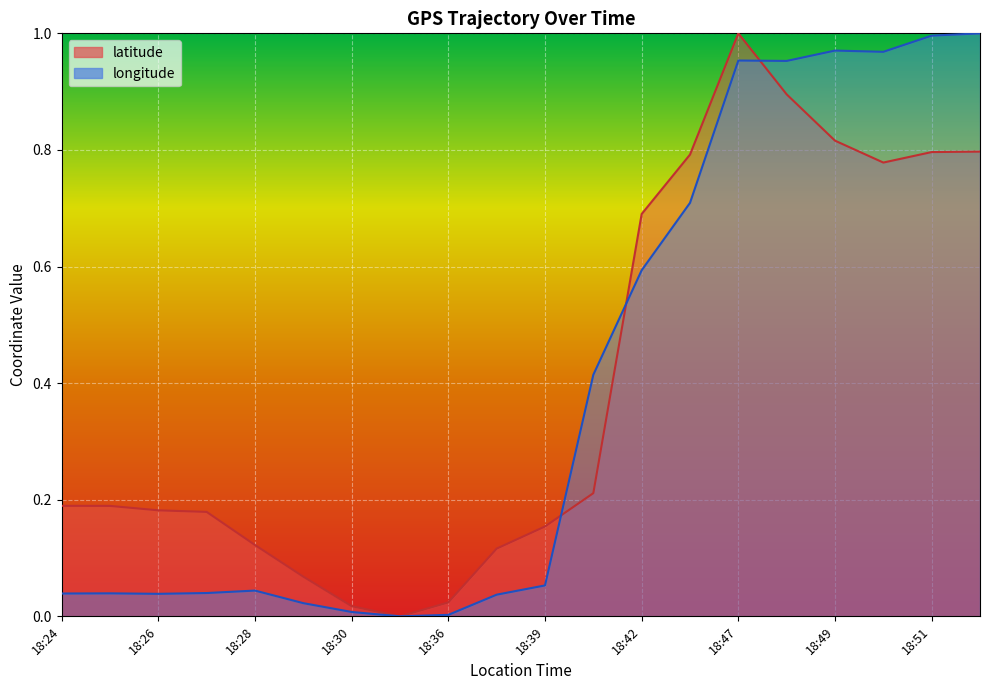

Is it true that latitude equals 0.3 at 18:49?

False